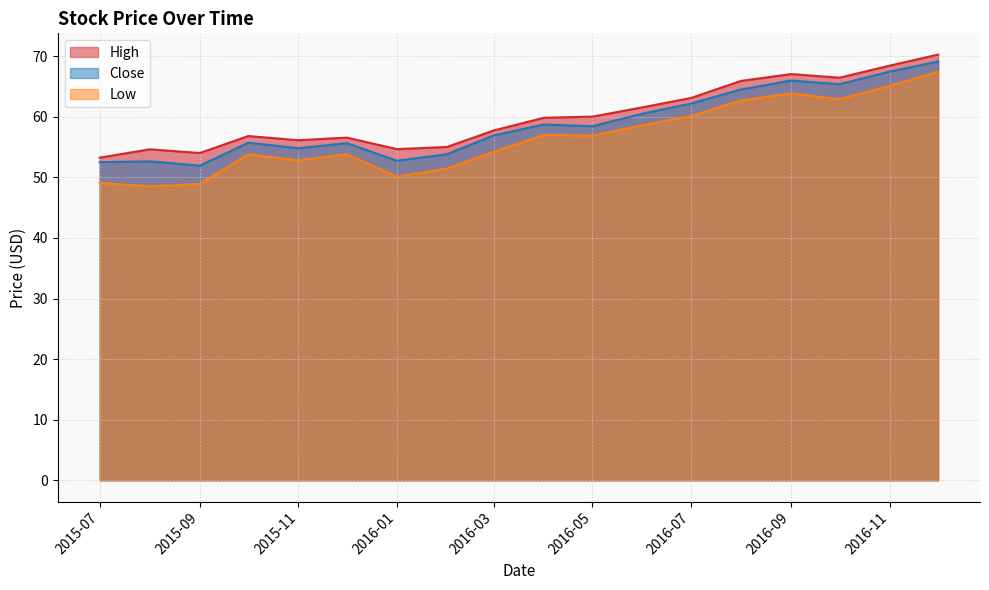

Between 2015-07 and 2016-01, which series saw the biggest shift?

High